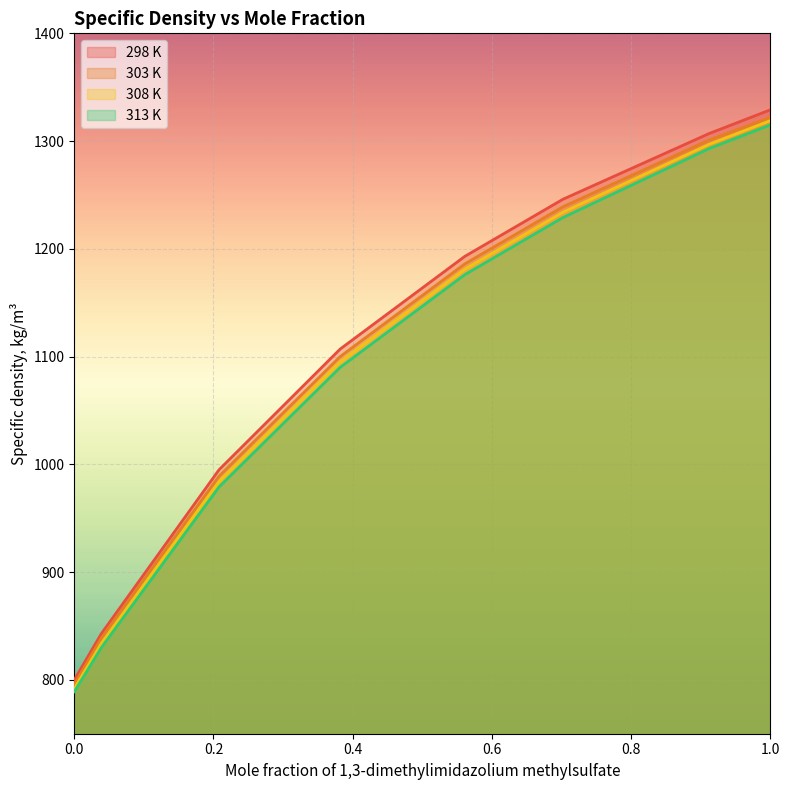

What is the difference between the maximum and minimum values in the 313 K series?

526